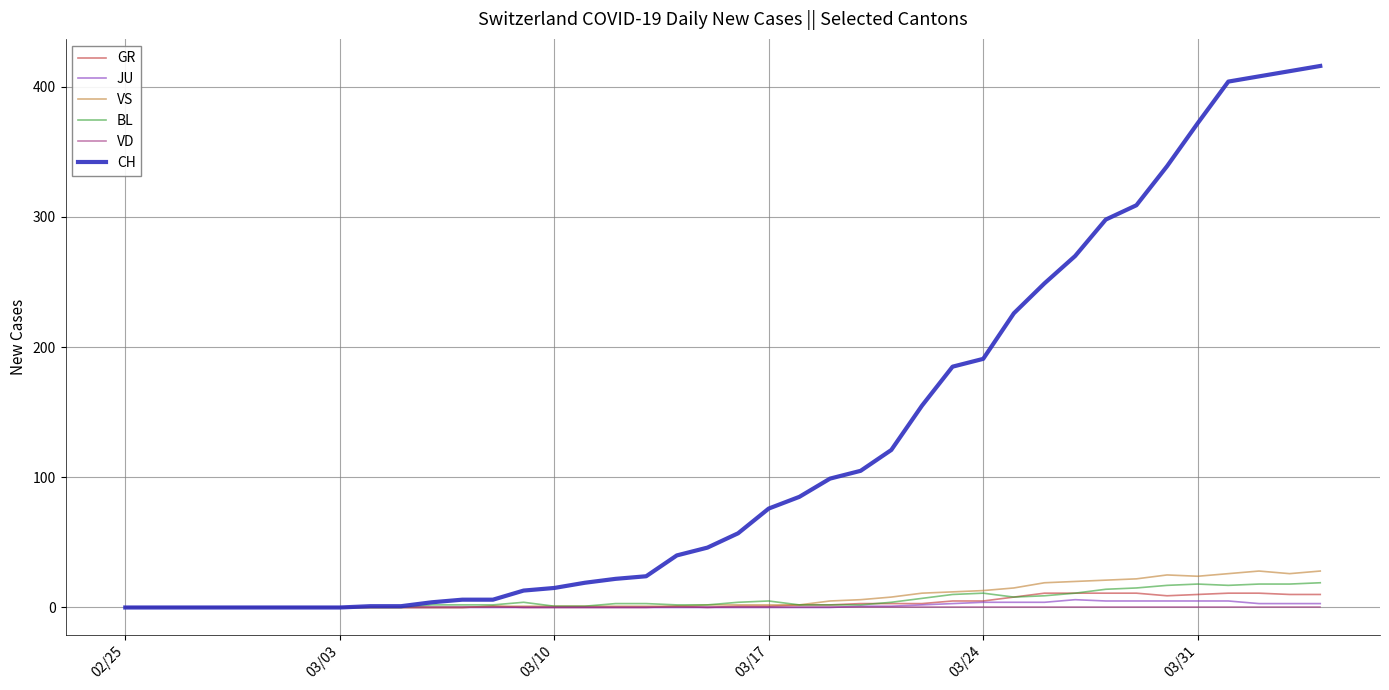

What is the maximum value for BL?

19